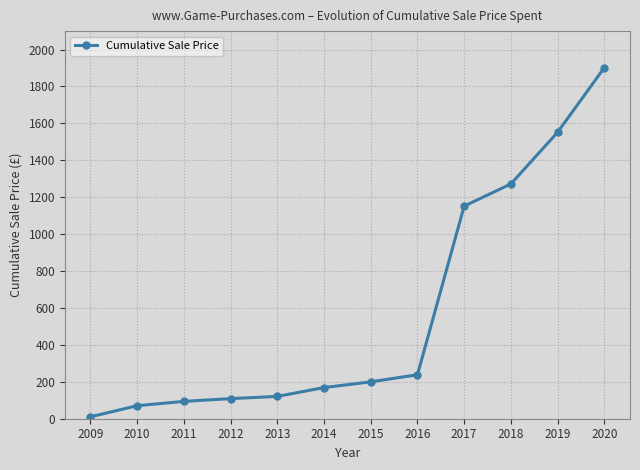

True or false: the data has more than 2 interior local peaks.

False